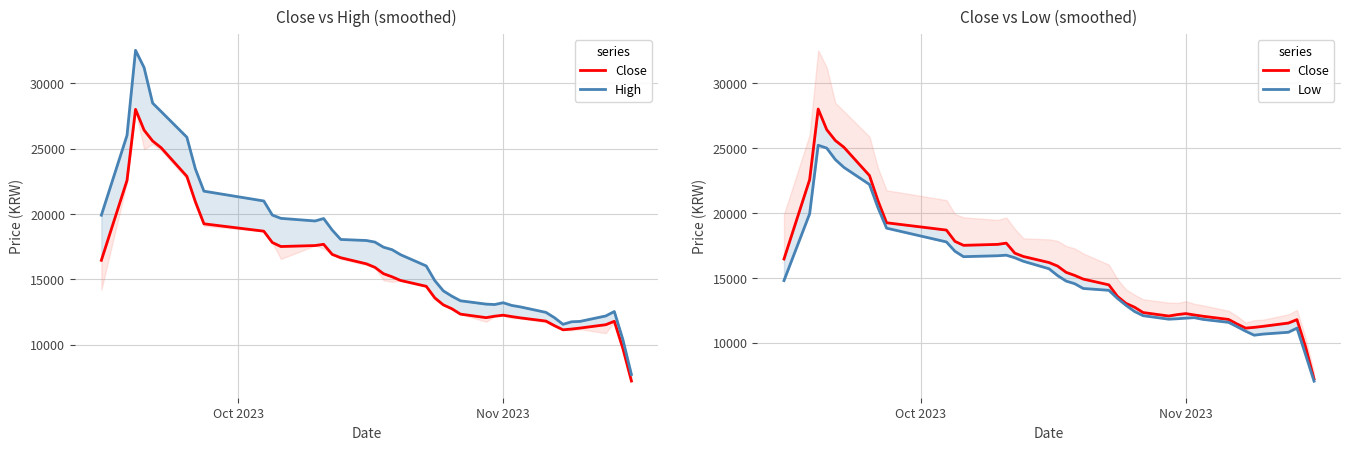

What is the average value of the Close series?

15794